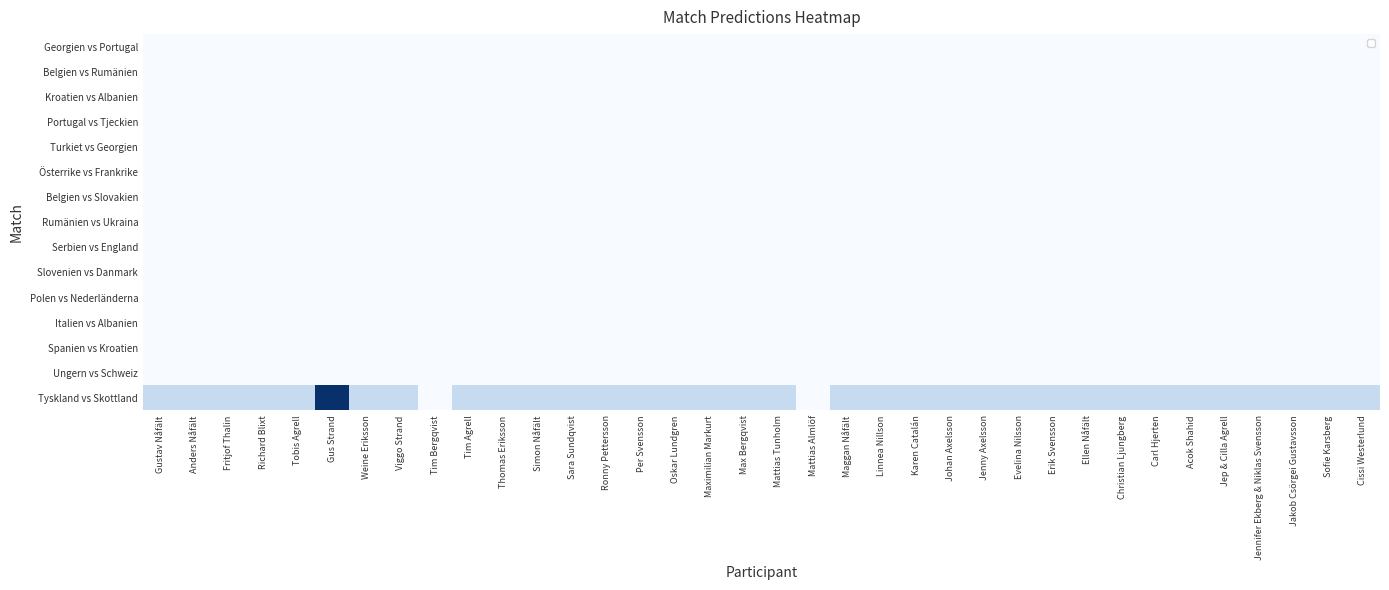

At Maggan Nåfält, list the series in order from smallest to largest.

Ungern vs Schweiz, Spanien vs Kroatien, Italien vs Albanien, Polen vs Nederländerna, Slovenien vs Danmark, Serbien vs England, Rumänien vs Ukraina, Belgien vs Slovakien, Österrike vs Frankrike, Turkiet vs Georgien, Portugal vs Tjeckien, Kroatien vs Albanien, Belgien vs Rumänien, Georgien vs Portugal, Tyskland vs Skottland